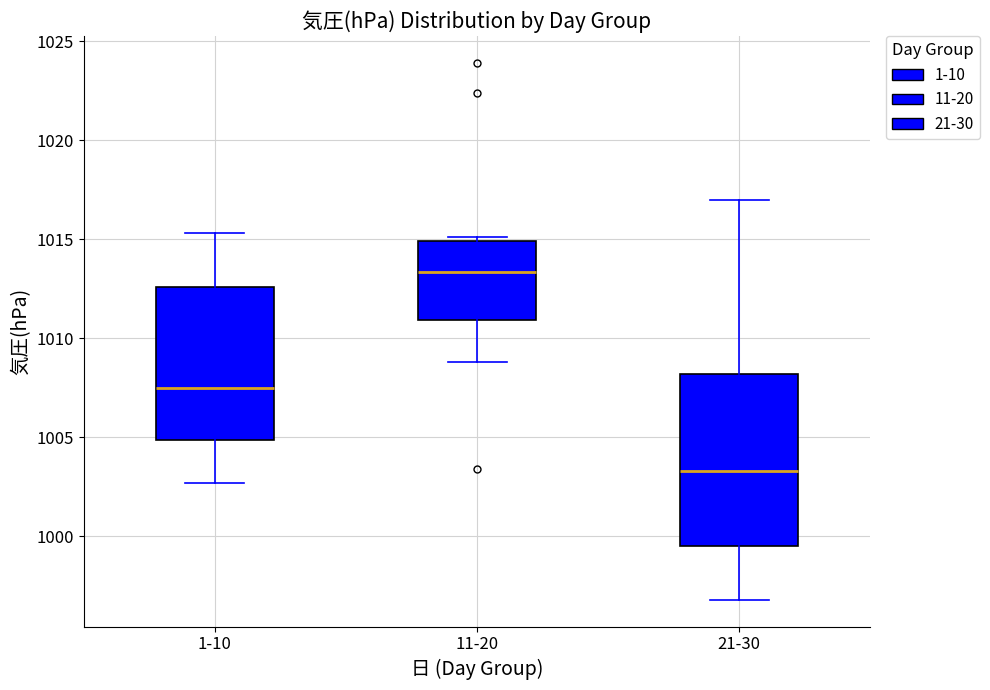

Reading left to right, read every box against the y-axis: the position of its median line, the range the box covers, and the ends of its whiskers. The values are not printed on the chart, so give them approximately, as read against the axis.

1-10: median 1007.5, box 1005.0 to 1012.5, whiskers 1002.5 to 1015.5
11-20: median 1013.5, box 1011.0 to 1015.0, whiskers 1009.0 to 1015.0 (just above the box's upper edge)
21-30: median 1003.5, box 999.5 to 1008.0, whiskers 997.0 to 1017.0